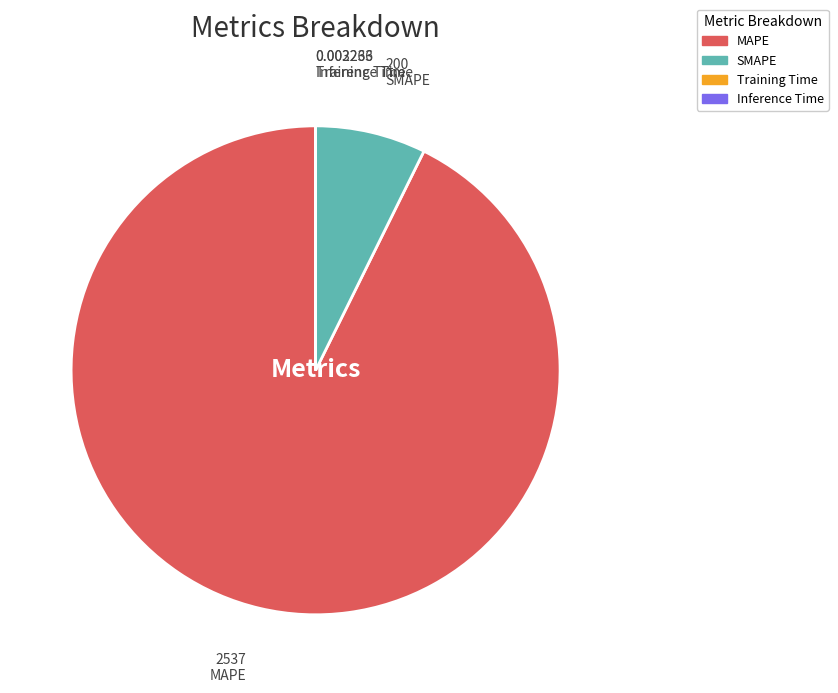

True or false: MAPE accounts for 93% of the total.

True